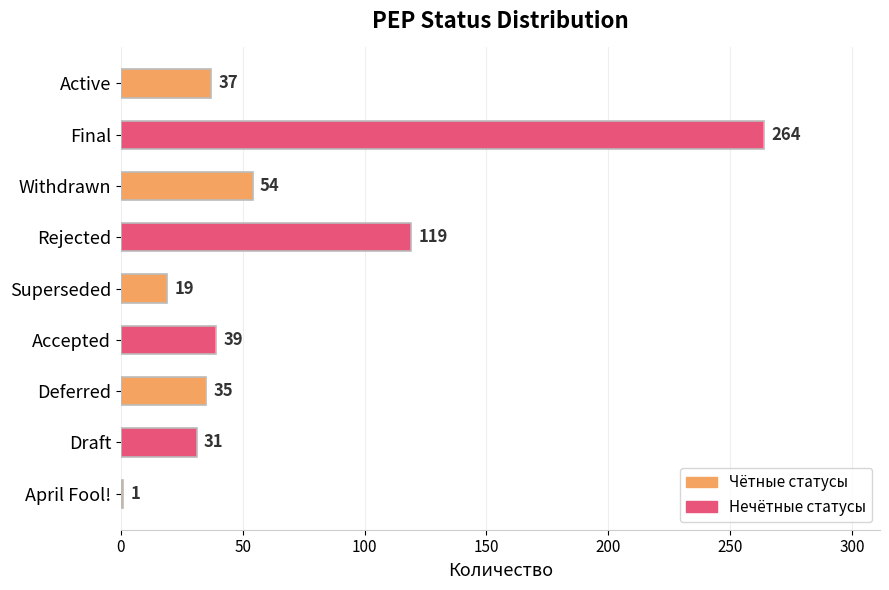

Which has a higher value, Deferred or Withdrawn?

Withdrawn